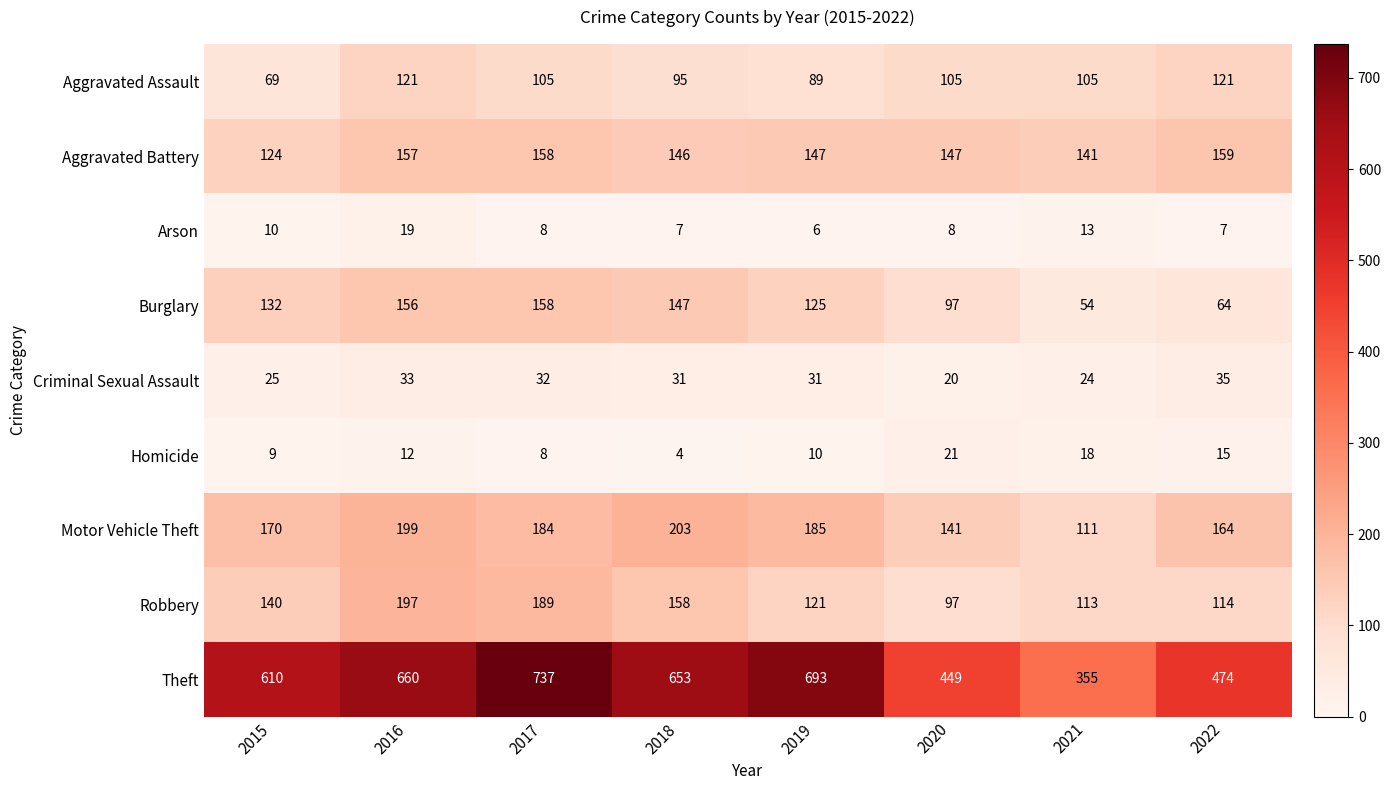

What is the difference between the Aggravated Assault values at 2019 and 2015?

20